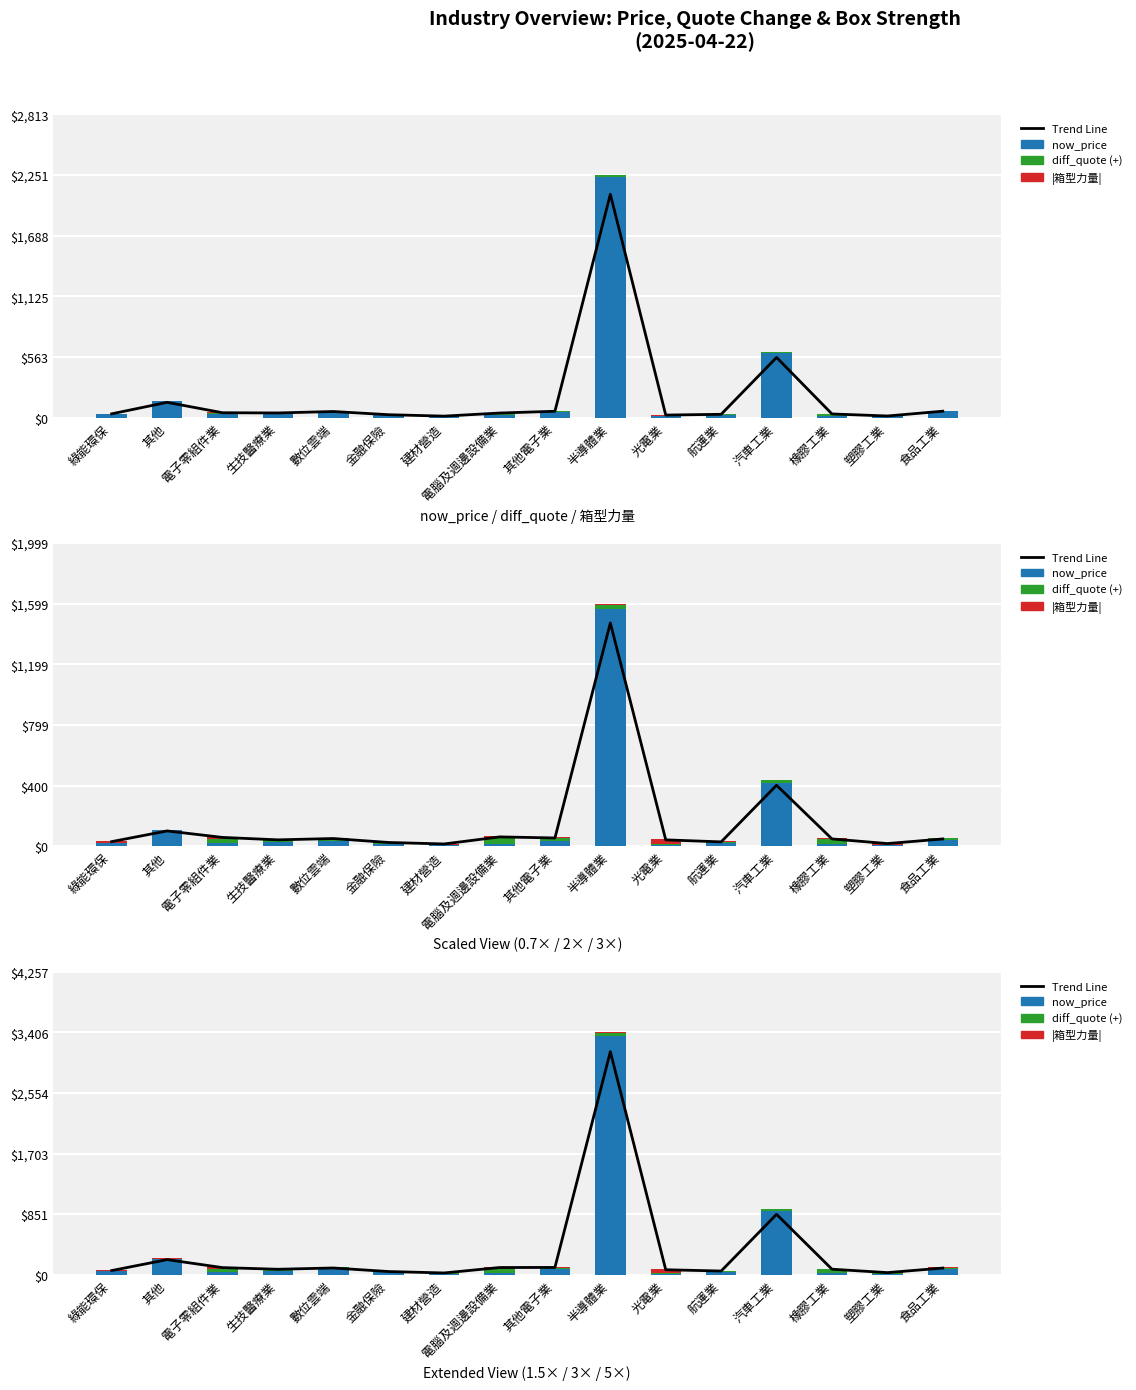

Between 生技醫療業 and 光電業, which series saw the biggest shift?

|箱型力量|